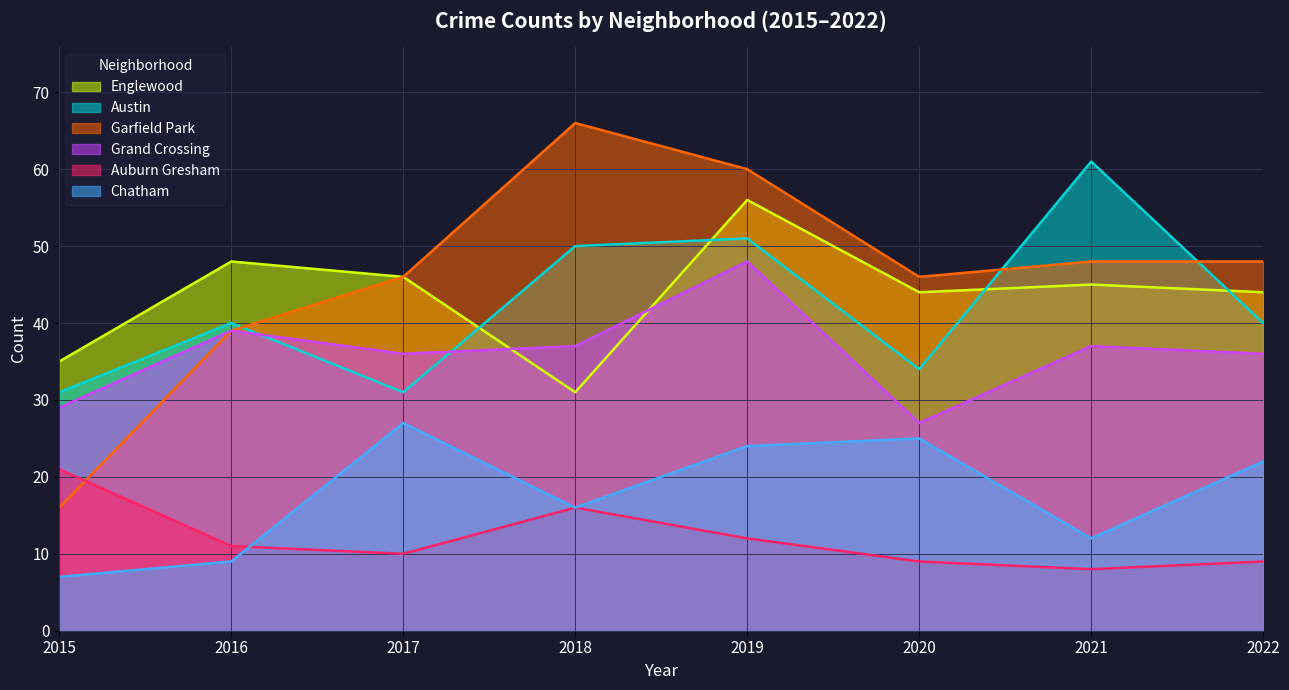

Count the number of categories in the chart.

8